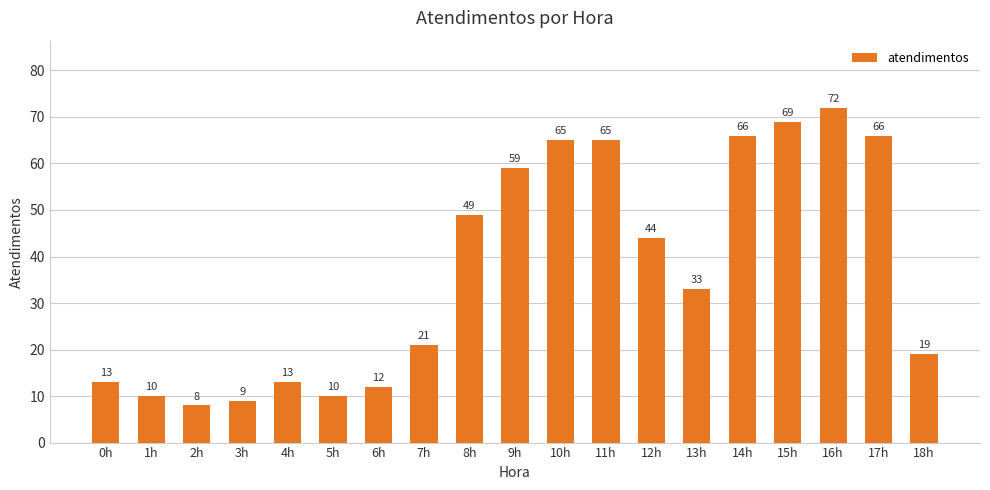

At which category does the chart reach its peak across all series?

16h